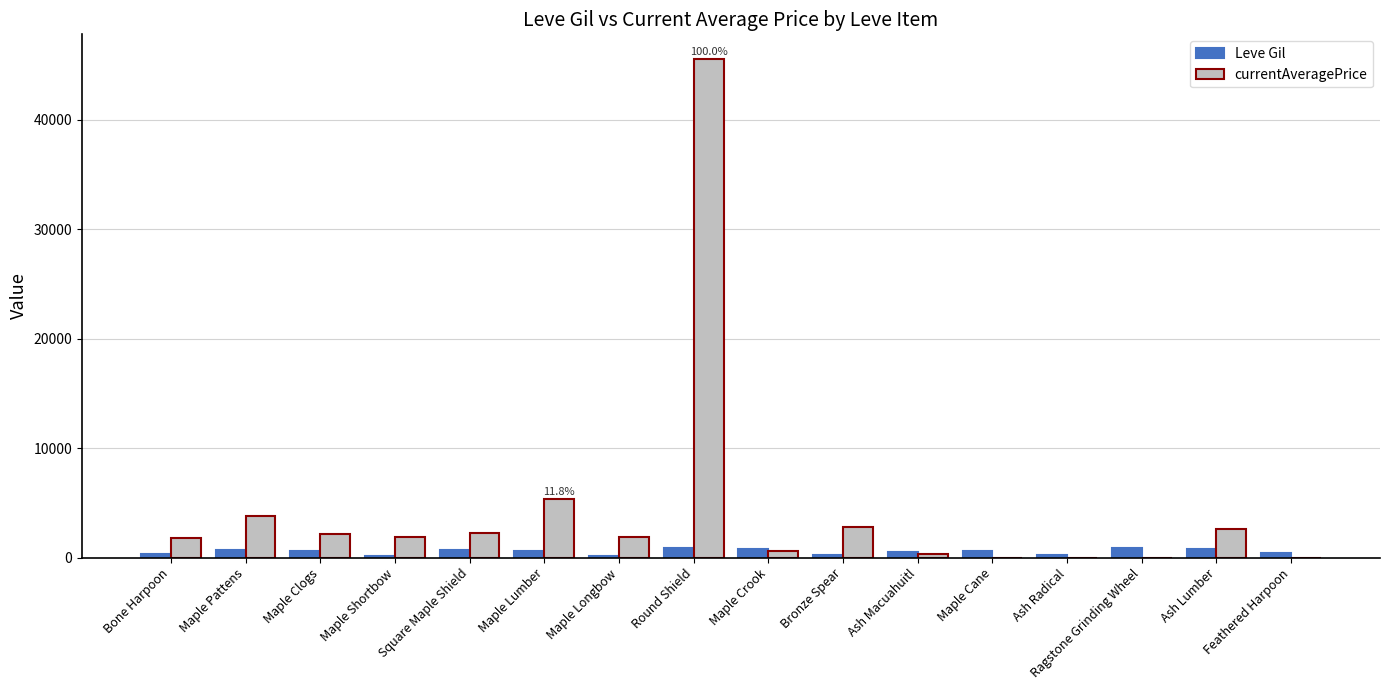

What is the maximum value shown in the chart?

45535